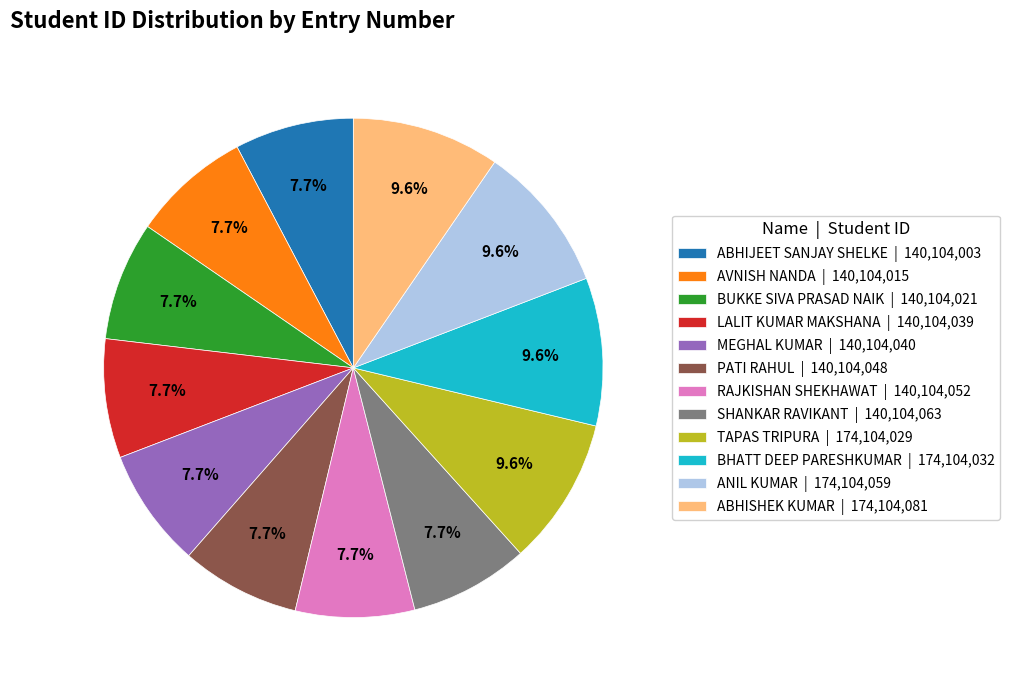

Combined, do LALIT KUMAR MAKSHANA | 140,104,039 and BUKKE SIVA PRASAD NAIK | 140,104,021 account for over 50%?

No